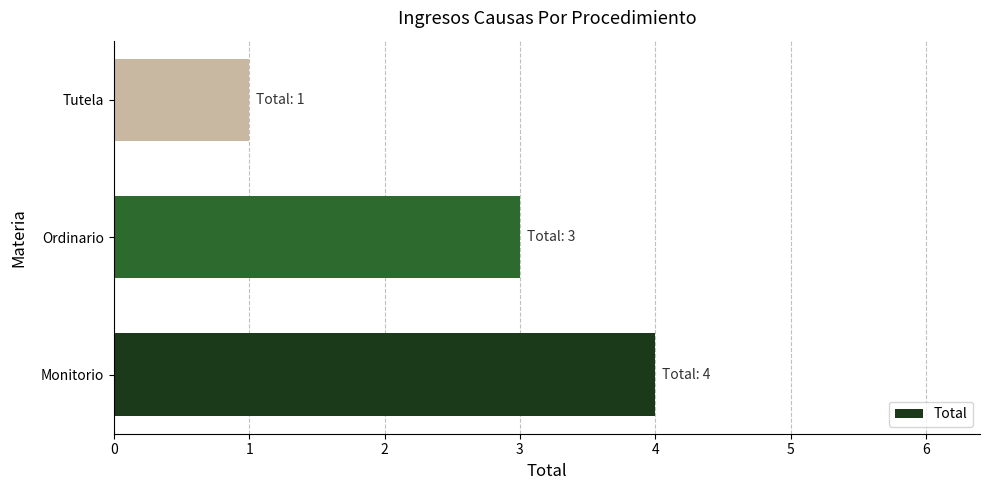

Reading top to bottom, extract all data points from this chart.

Tutela=1	Ordinario=3	Monitorio=4